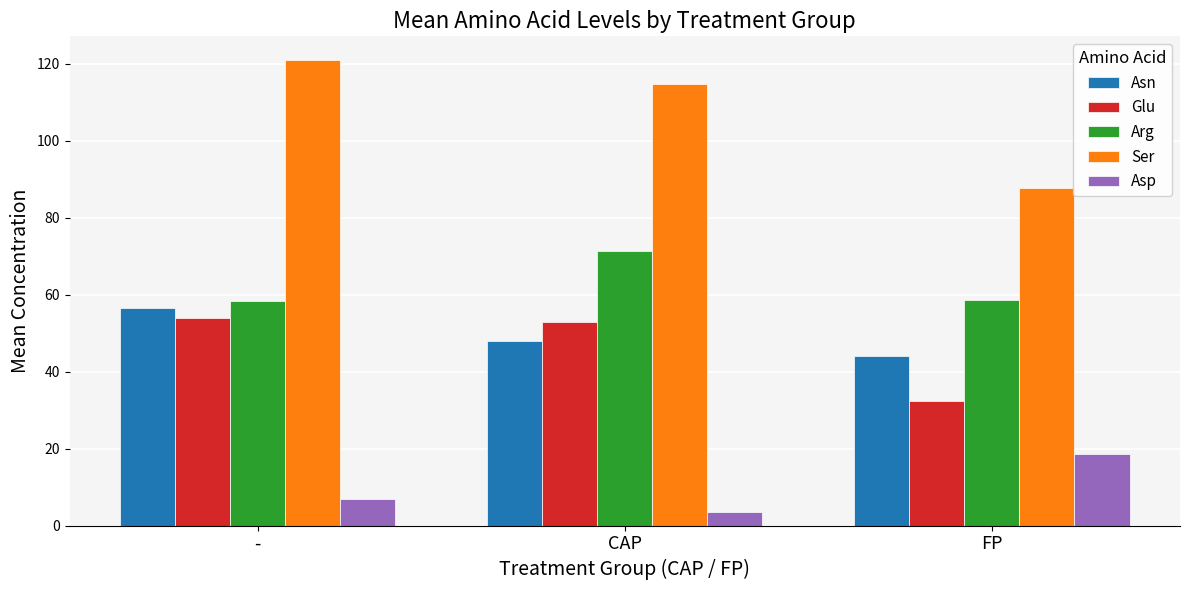

Which series has the largest total across all categories?

Ser